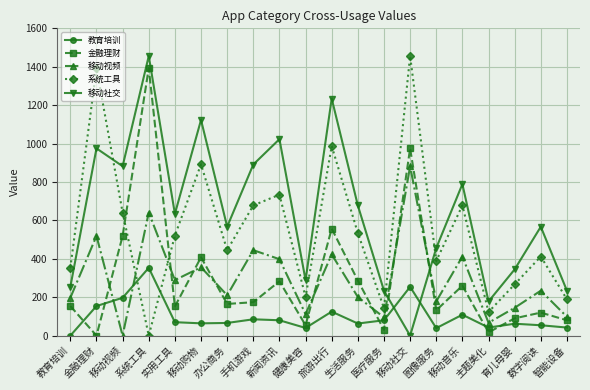

What is the sum of the 移动视频 values at 实用工具 and 主题美化?

356